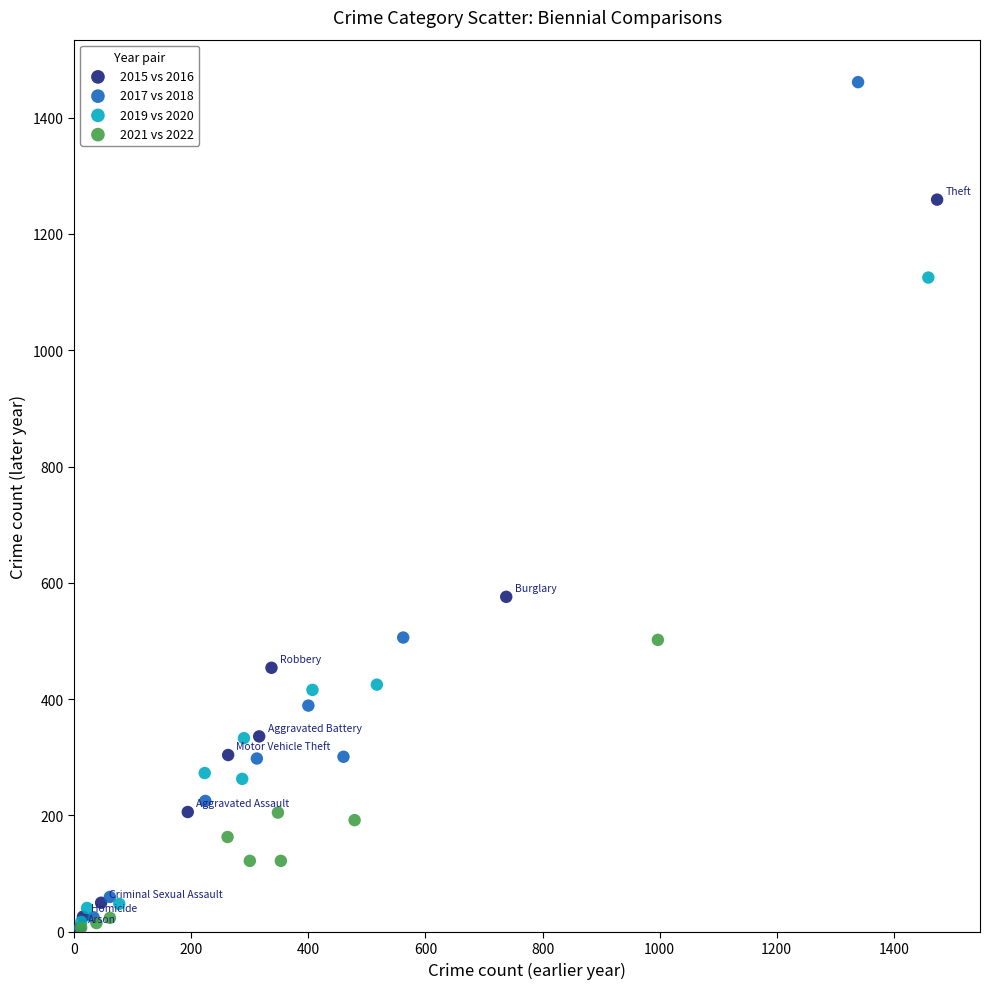

What are all the series names shown in the legend?

2015 vs 2016, 2017 vs 2018, 2019 vs 2020, 2021 vs 2022